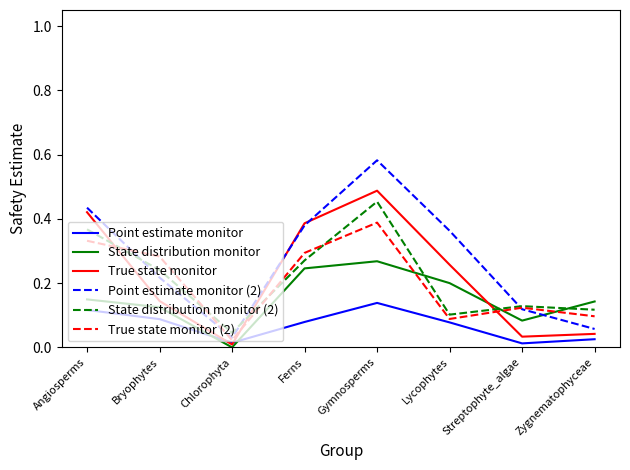

Which series has the widest spread of values?

Point estimate monitor (2)